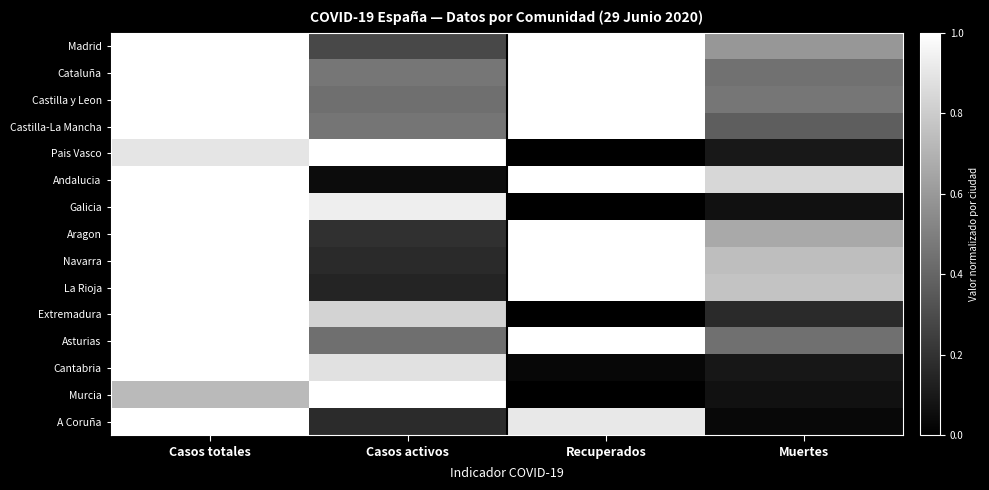

Reading left to right, extract all data points from this chart.

Madrid: Casos totales=1.0	Casos activos=0.3	Recuperados=1.0	Muertes=0.6
Cataluña: Casos totales=1.0	Casos activos=0.5	Recuperados=1.0	Muertes=0.4
Castilla y Leon: Casos totales=1.0	Casos activos=0.4	Recuperados=1.0	Muertes=0.5
Castilla-La Mancha: Casos totales=1.0	Casos activos=0.5	Recuperados=1.0	Muertes=0.4
Pais Vasco: Casos totales=0.9	Casos activos=1.0	Recuperados=0.0	Muertes=0.1
Andalucia: Casos totales=1.0	Casos activos=0.0	Recuperados=1.0	Muertes=0.8
Galicia: Casos totales=1.0	Casos activos=0.9	Recuperados=0.0	Muertes=0.1
Aragon: Casos totales=1.0	Casos activos=0.2	Recuperados=1.0	Muertes=0.7
Navarra: Casos totales=1.0	Casos activos=0.2	Recuperados=1.0	Muertes=0.7
La Rioja: Casos totales=1.0	Casos activos=0.1	Recuperados=1.0	Muertes=0.8
Extremadura: Casos totales=1.0	Casos activos=0.8	Recuperados=0.0	Muertes=0.2
Asturias: Casos totales=1.0	Casos activos=0.4	Recuperados=1.0	Muertes=0.4
Cantabria: Casos totales=1.0	Casos activos=0.9	Recuperados=0.0	Muertes=0.1
Murcia: Casos totales=0.7	Casos activos=1.0	Recuperados=0.0	Muertes=0.1
A Coruña: Casos totales=1.0	Casos activos=0.2	Recuperados=0.9	Muertes=0.0